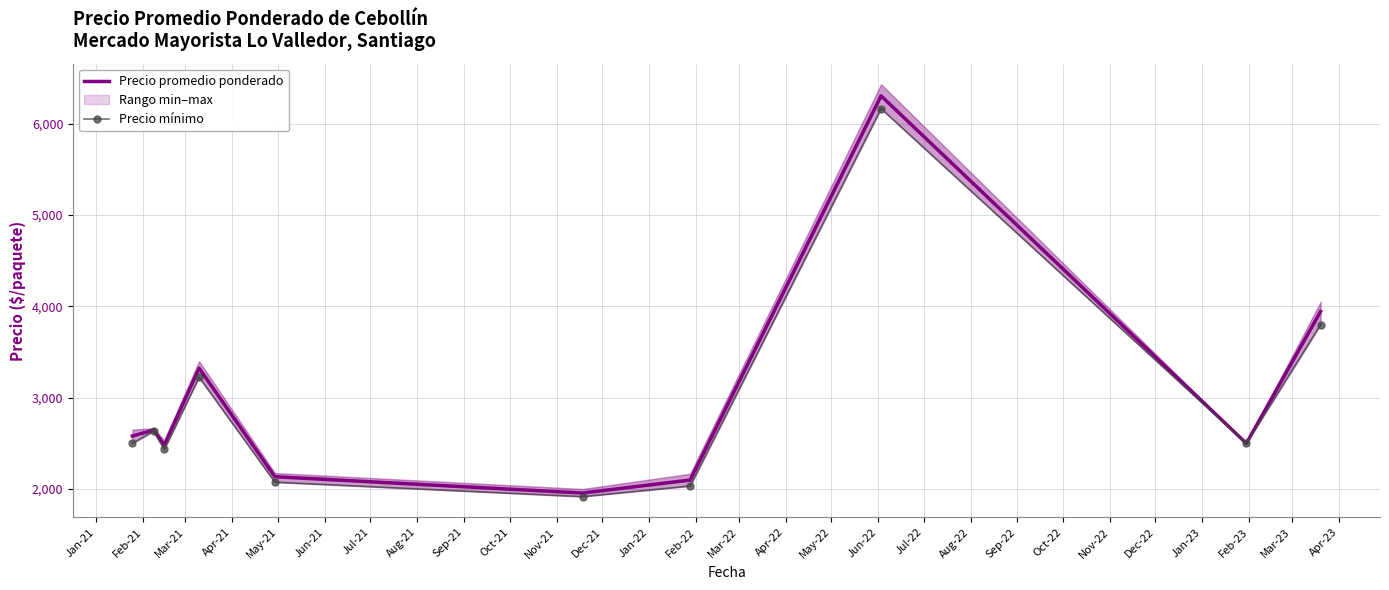

What is the lowest value of the Precio promedio ponderado series?

1955.8